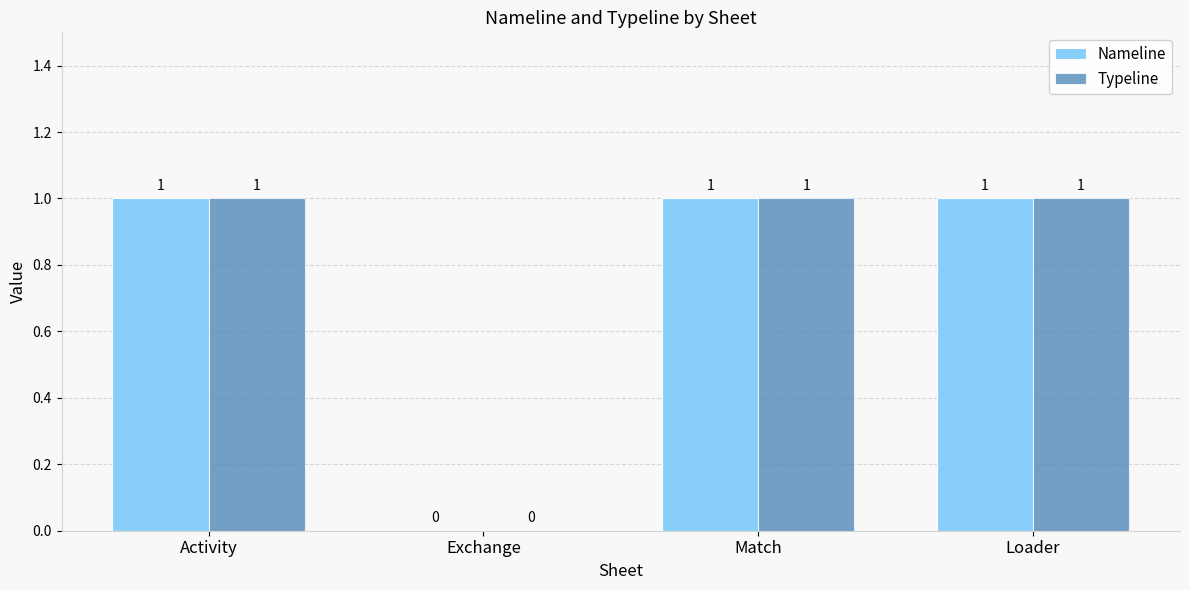

How many values in Typeline are above zero?

3